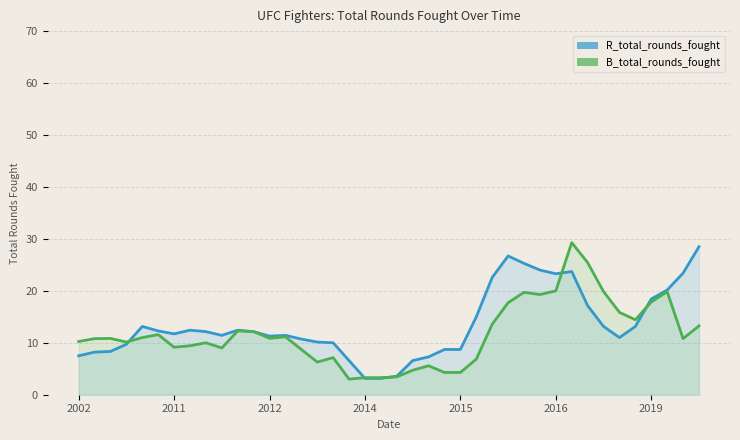

What is the difference between the maximum and second lowest values in the B_total_rounds_fought series?

26.0